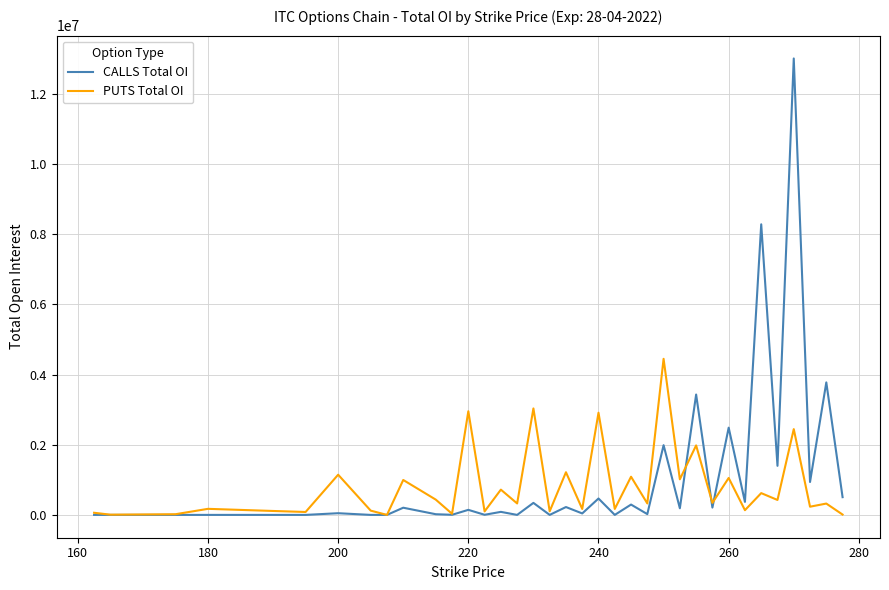

What is the maximum value shown in the chart?

13008000